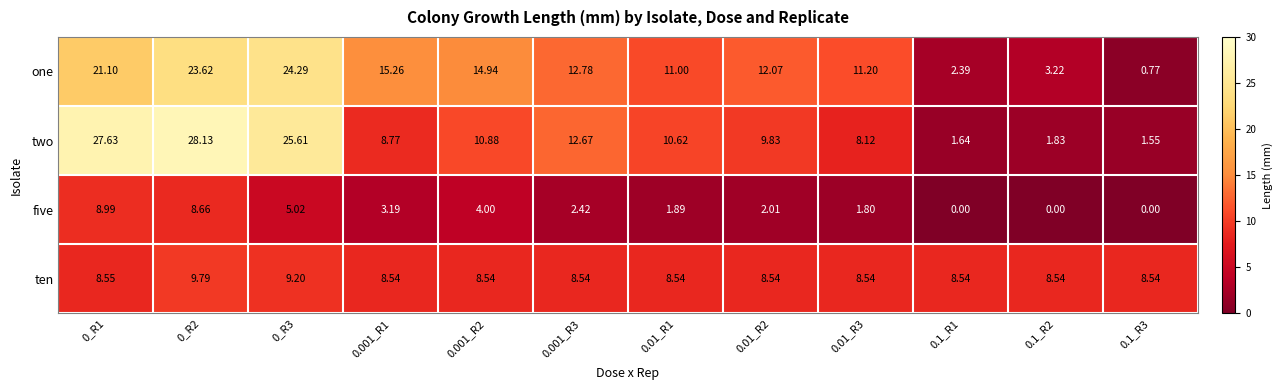

Which series has the largest range (max minus min)?

two